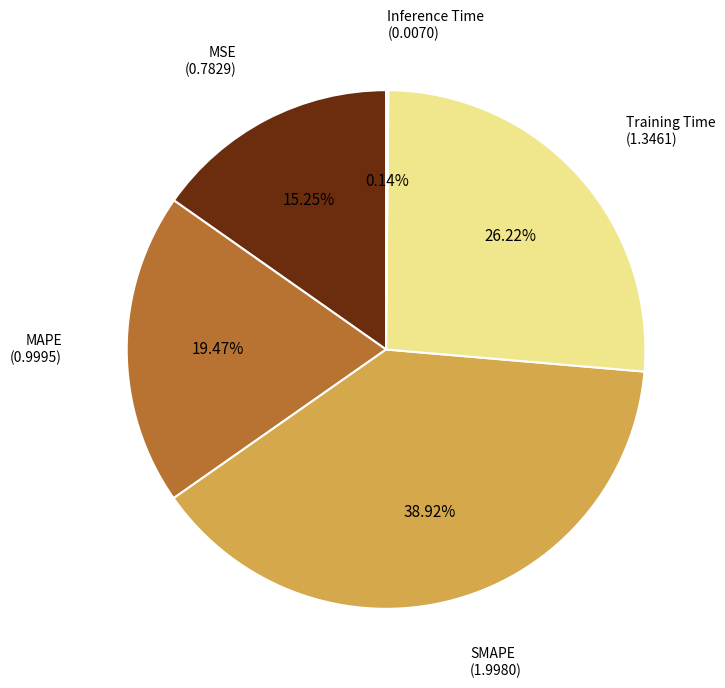

Is there a majority slice in this chart?

No